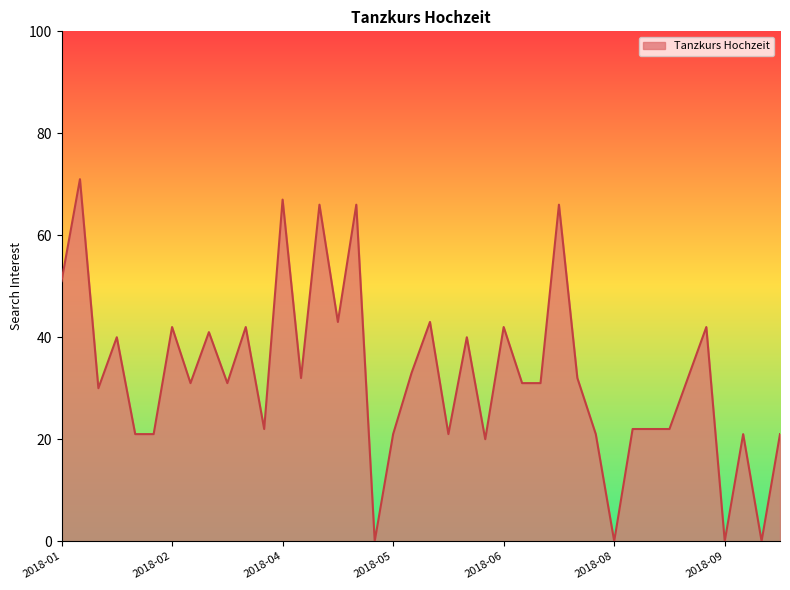

What is the greatest value displayed?

71